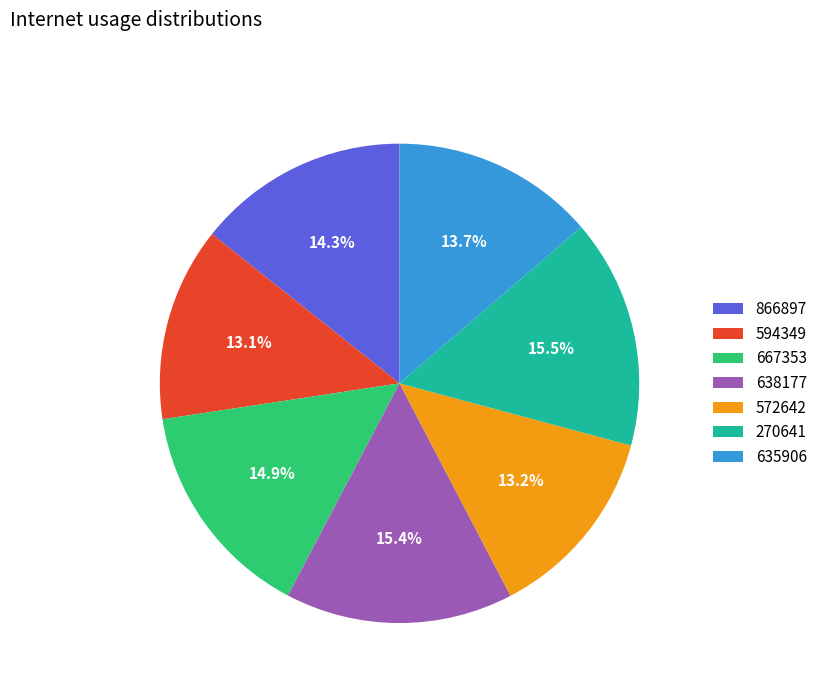

What percentage do 635906 and 866897 together represent?

28.0%